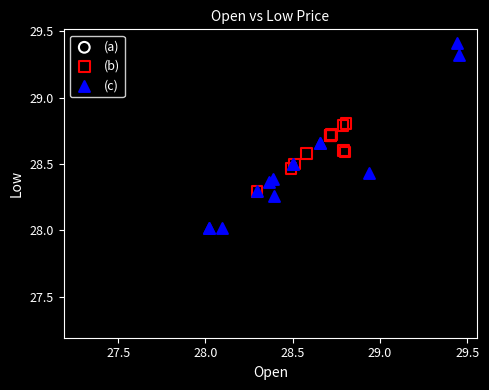

Which series contains the lowest Y value?

(a)